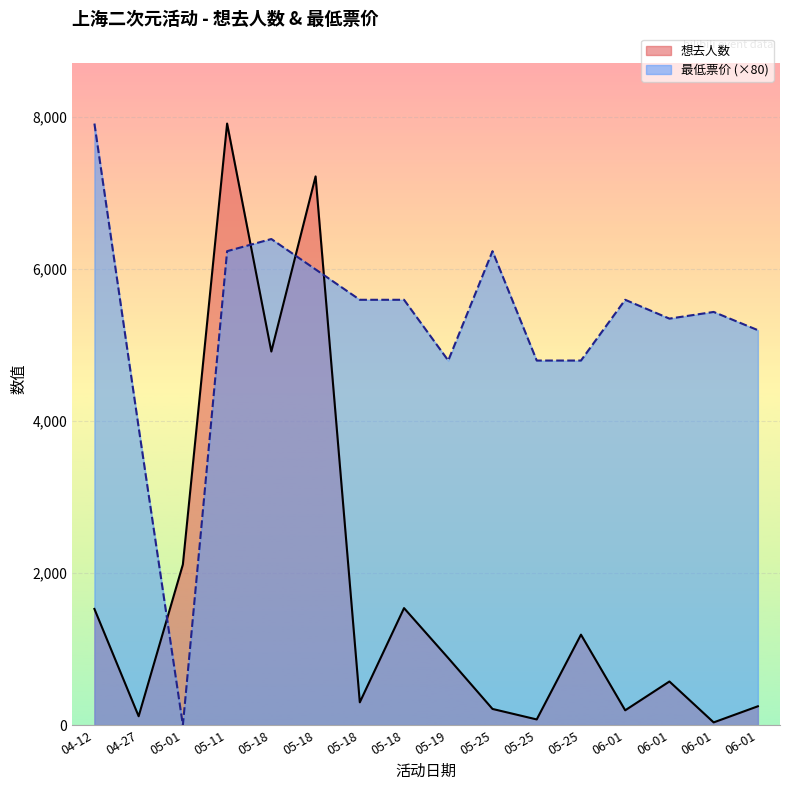

Where does the 最低票价 series first go above 5593?

04-12